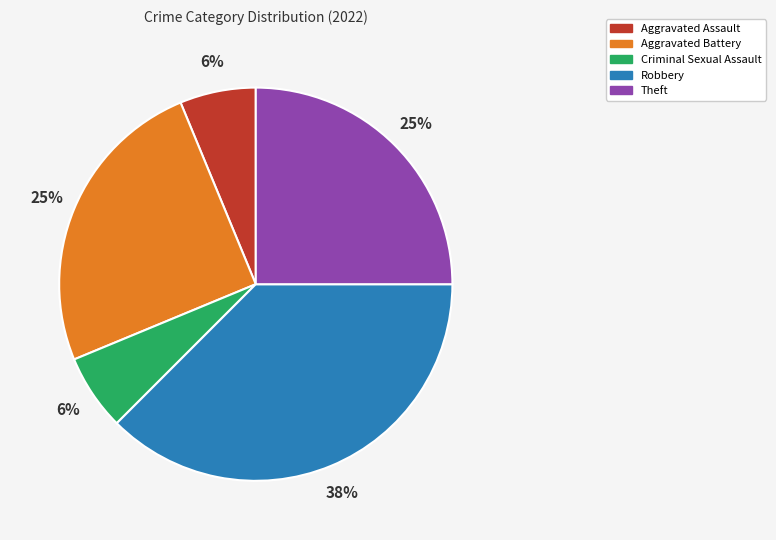

To the nearest percent, what percentage of the pie is Criminal Sexual Assault?

6%